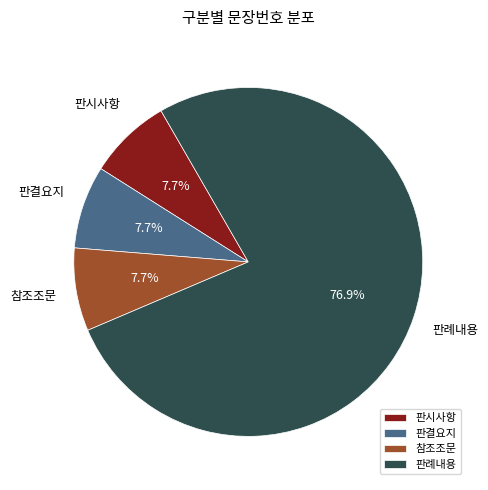

Does 판결요지 represent more than half of the total?

No